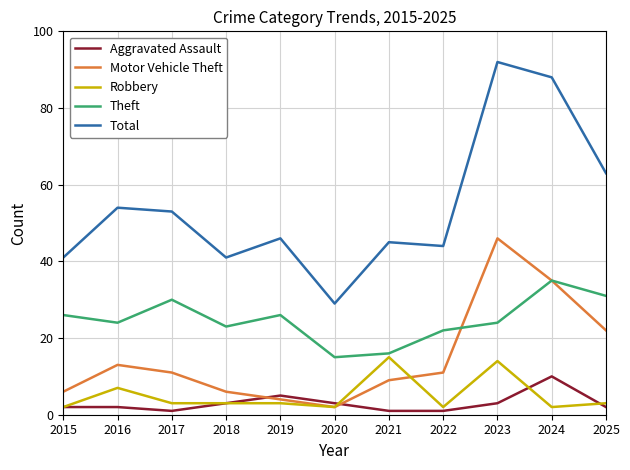

Where is Robbery nearest to the value 8?

2016